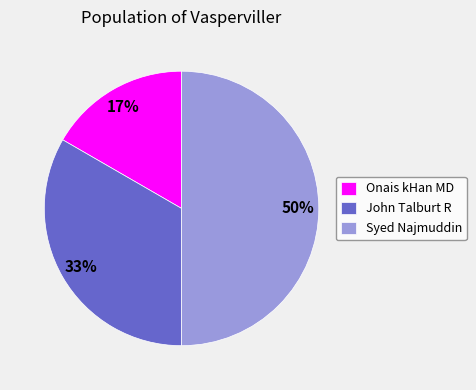

How many segments does this pie chart have?

3